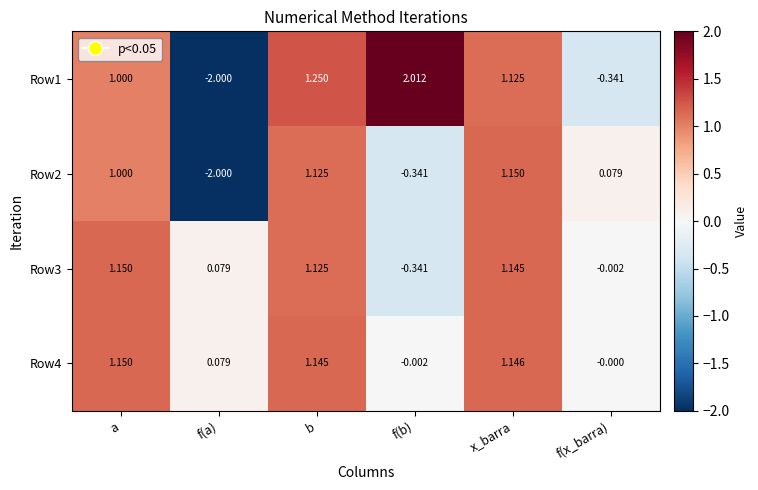

At which category is the sum across all series the highest?

b